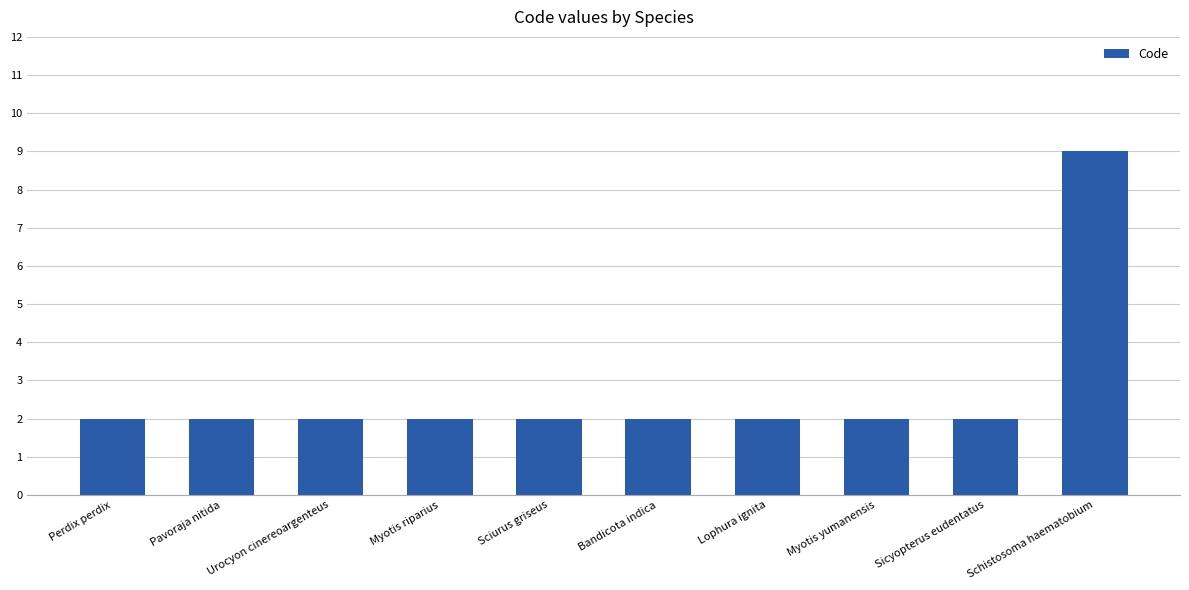

True or false: the data shows 1 at Bandicota indica.

False